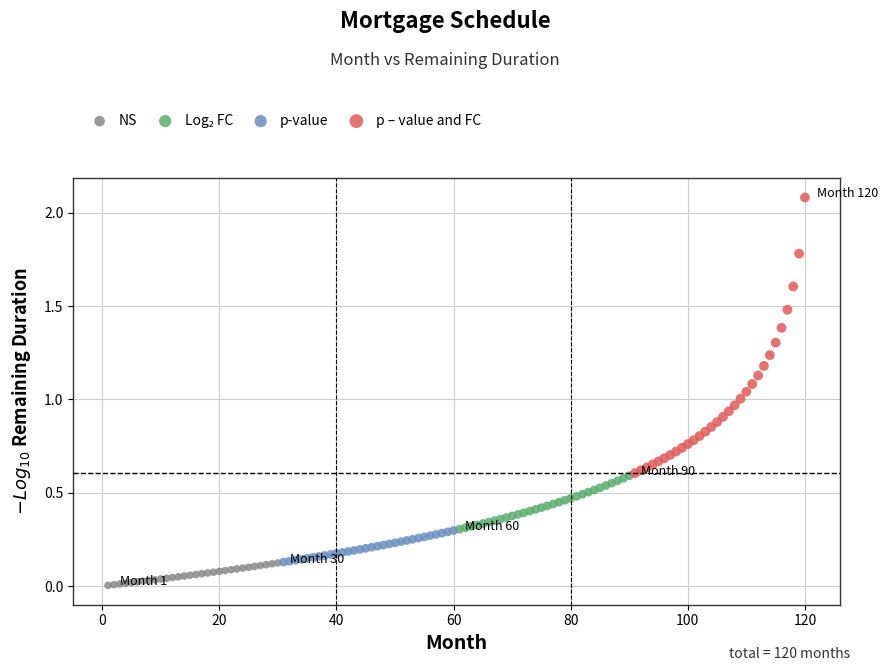

Which series reaches the maximum Y coordinate?

p – value and FC